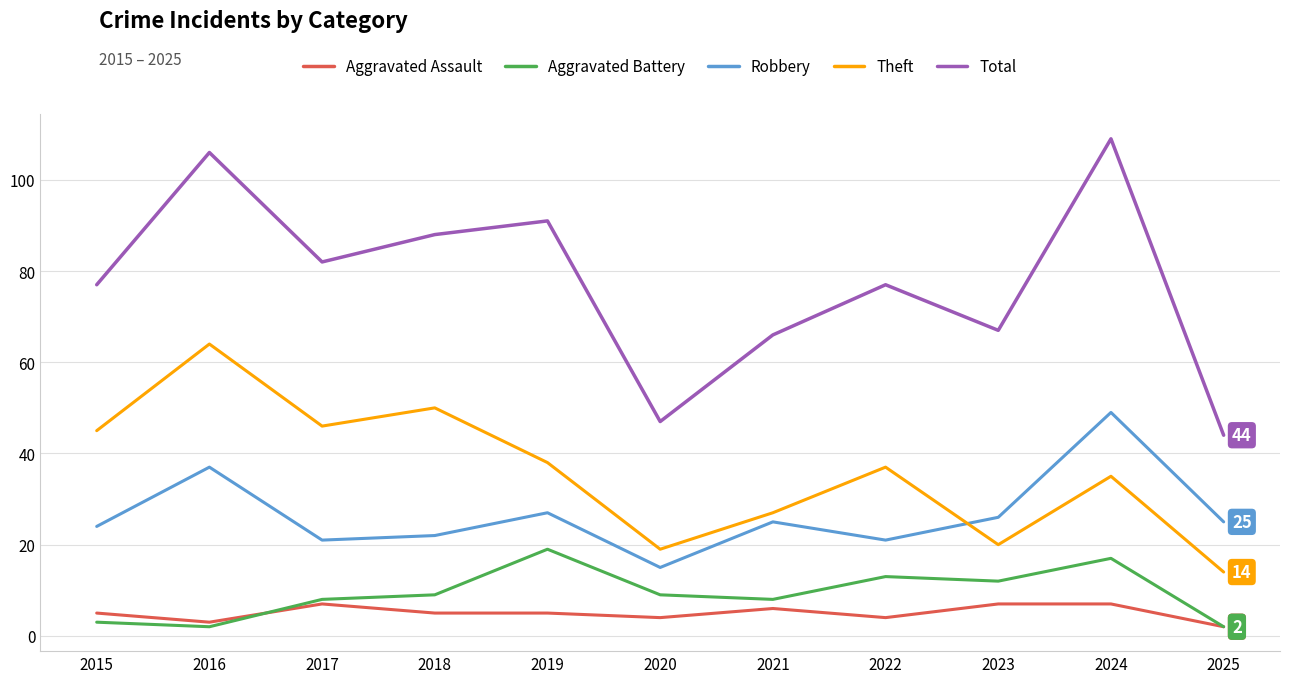

True or false: Aggravated Assault and Theft intersect in this chart.

False